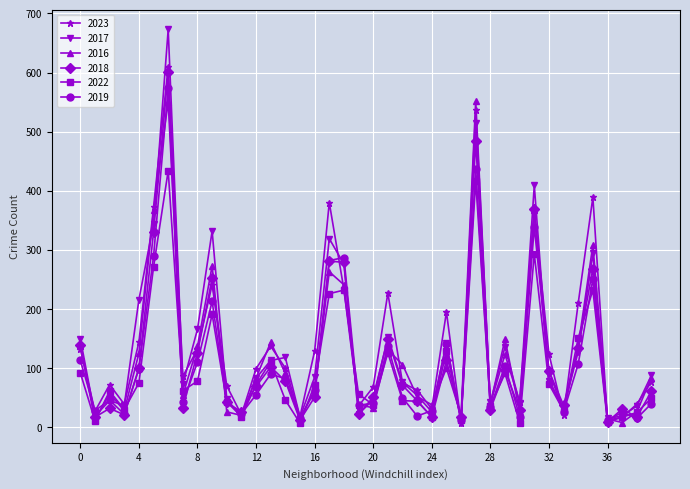

Which series has the widest spread of values?

2017